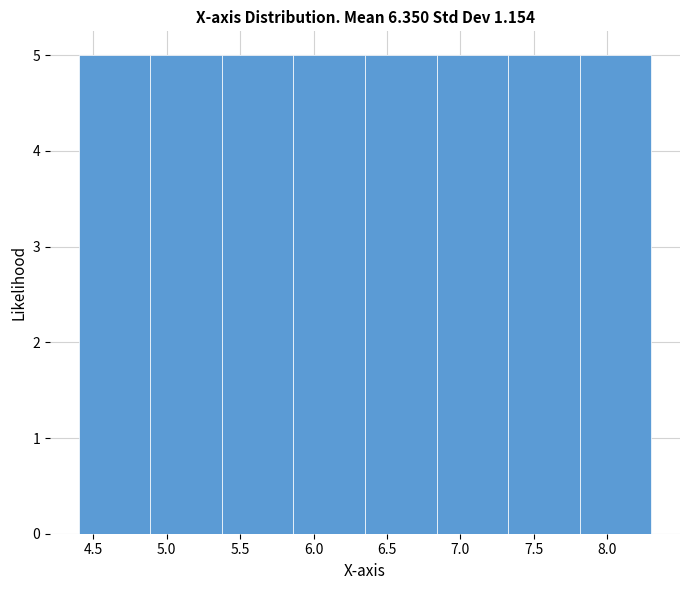

What is the height of the bar covering 5.85 to 6.35 on the x-axis? Neither the bar edges nor the heights are printed on the chart, so give them approximately, as read against the axes.

5